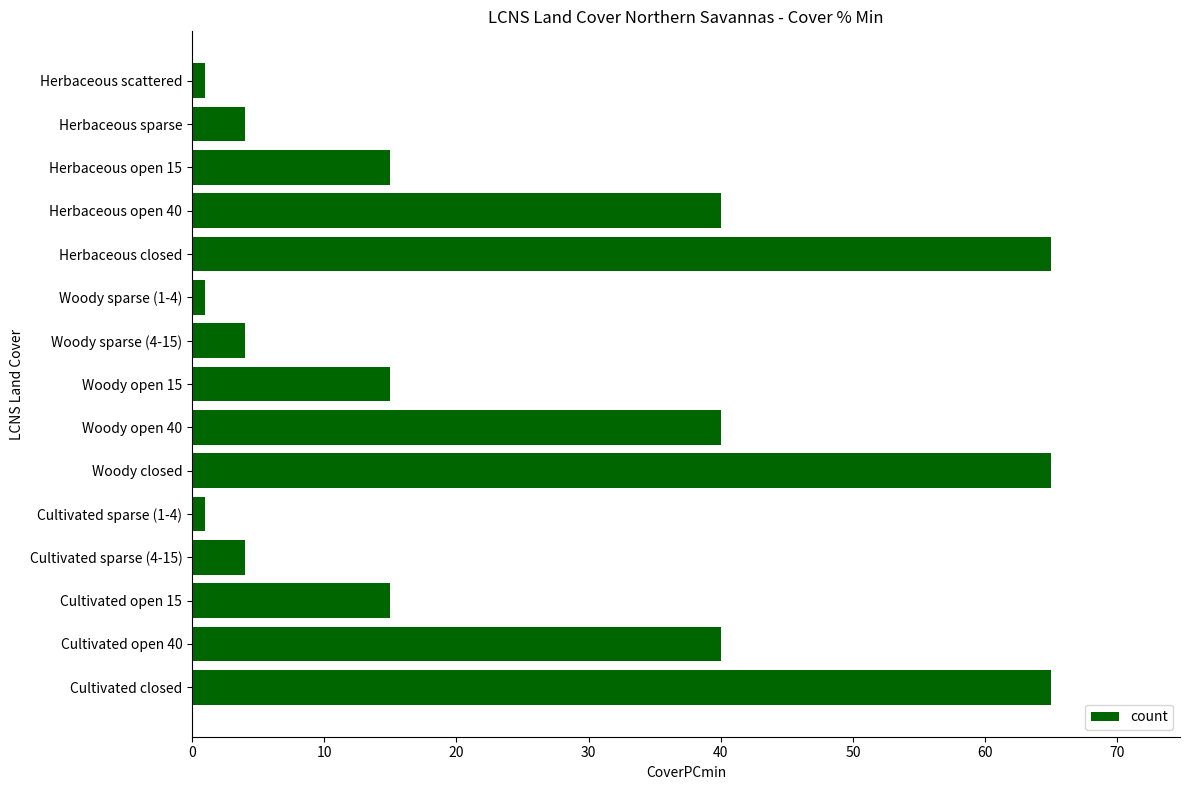

Approximately how many times larger is the value at Cultivated closed compared to Herbaceous closed?

1.0